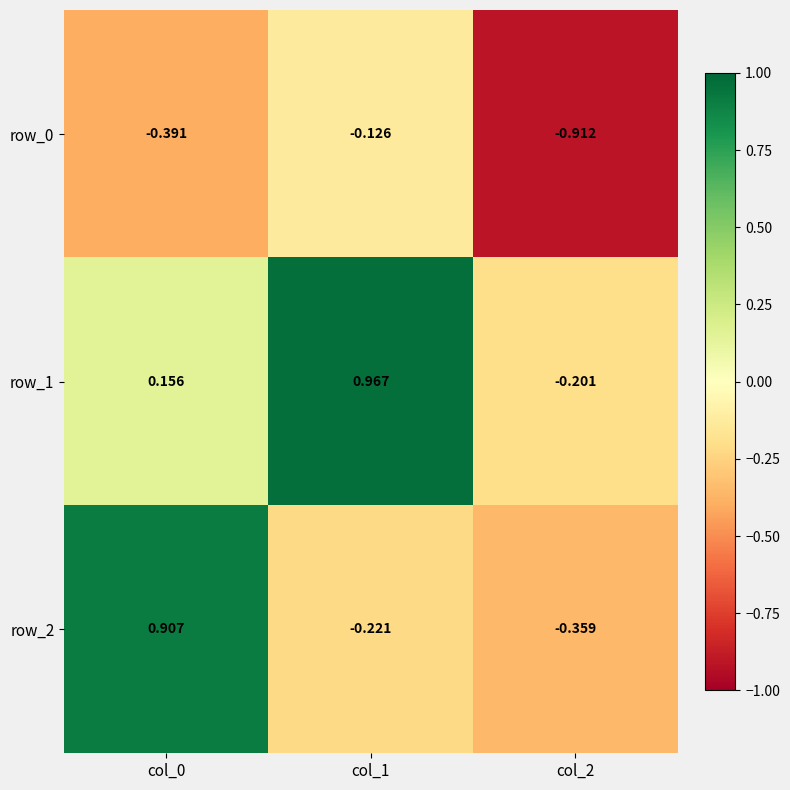

What is the sum of all row_0 values?

-1.4